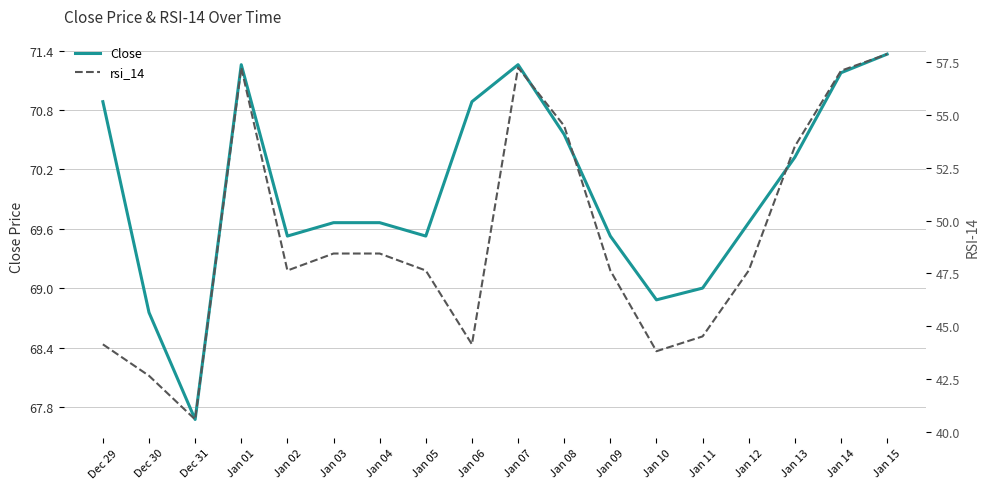

Reading right to left, list all the values displayed in this chart.

Close: Jan 15=71.4	Jan 14=71.2	Jan 13=70.3	Jan 12=69.7	Jan 11=69.0	Jan 10=68.9	Jan 09=69.5	Jan 08=70.6	Jan 07=71.3	Jan 06=70.9	Jan 05=69.5	Jan 04=69.7	Jan 03=69.7	Jan 02=69.5	Jan 01=71.3	Dec 31=67.7	Dec 30=68.8	Dec 29=70.9
rsi_14: Jan 15=57.9	Jan 14=57.1	Jan 13=53.5	Jan 12=47.6	Jan 11=44.5	Jan 10=43.8	Jan 09=47.6	Jan 08=54.5	Jan 07=57.2	Jan 06=44.2	Jan 05=47.6	Jan 04=48.4	Jan 03=48.4	Jan 02=47.6	Jan 01=57.2	Dec 31=40.6	Dec 30=42.7	Dec 29=44.2